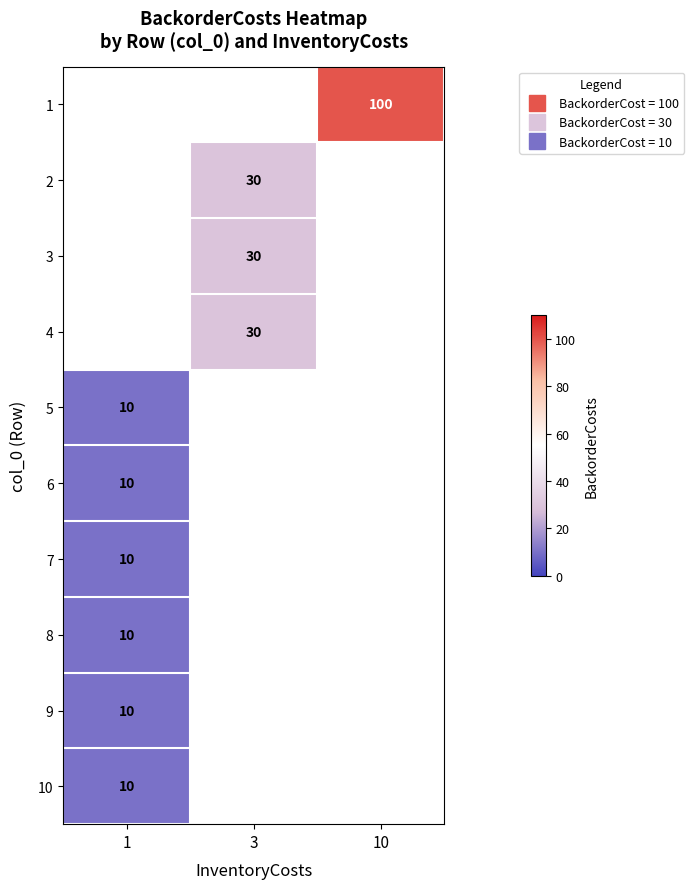

Is it true that row_9 equals 3.7 at 1?

False